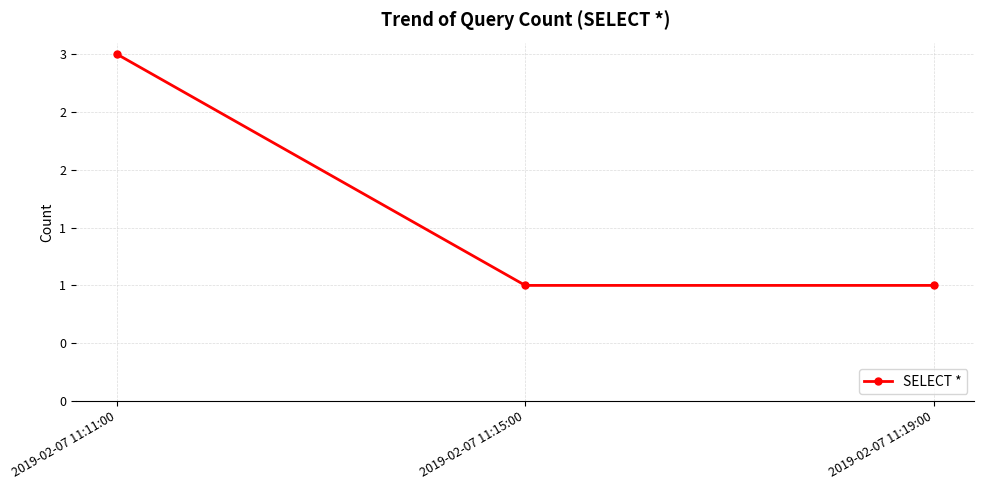

What is the maximum value shown in the chart?

3